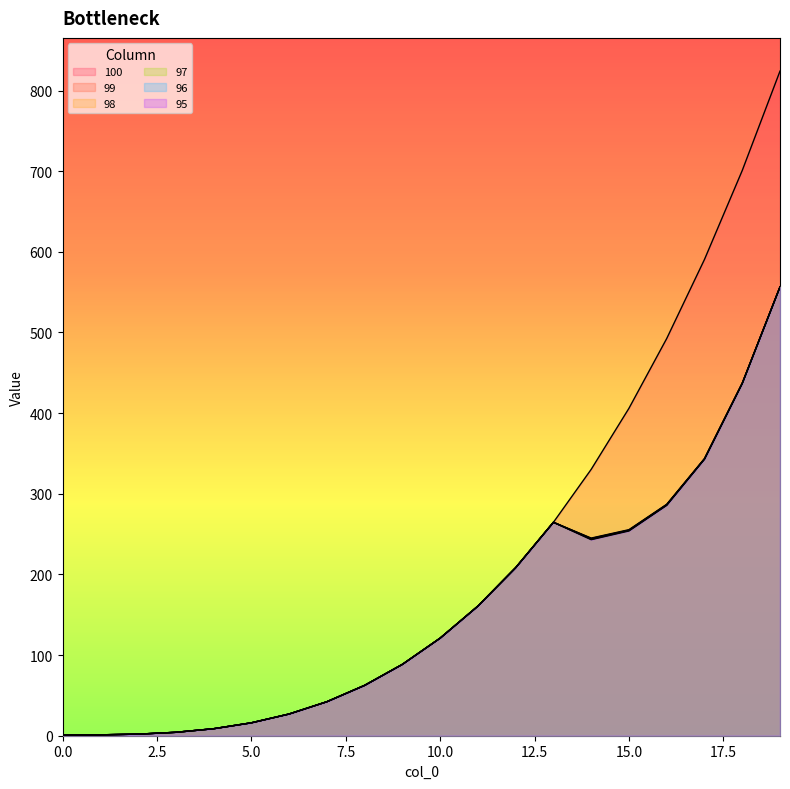

What is the maximum value for 98?

556.5